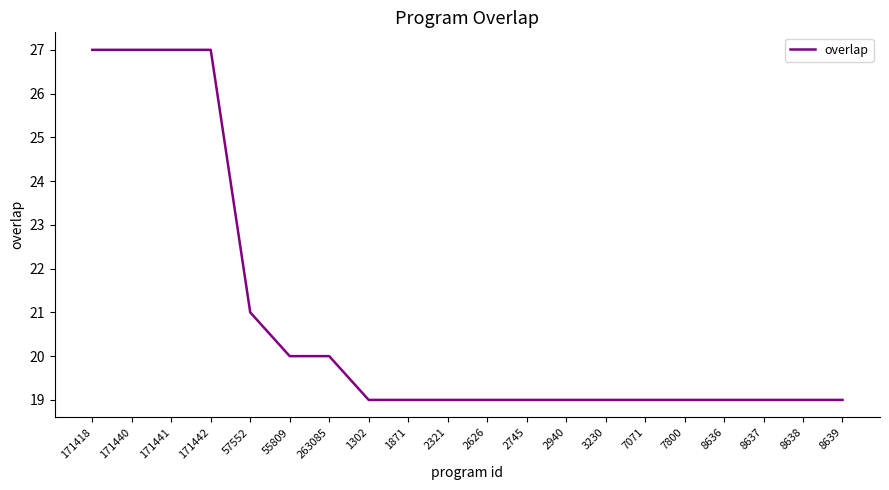

Which has a higher value, 8637 or 171418?

171418